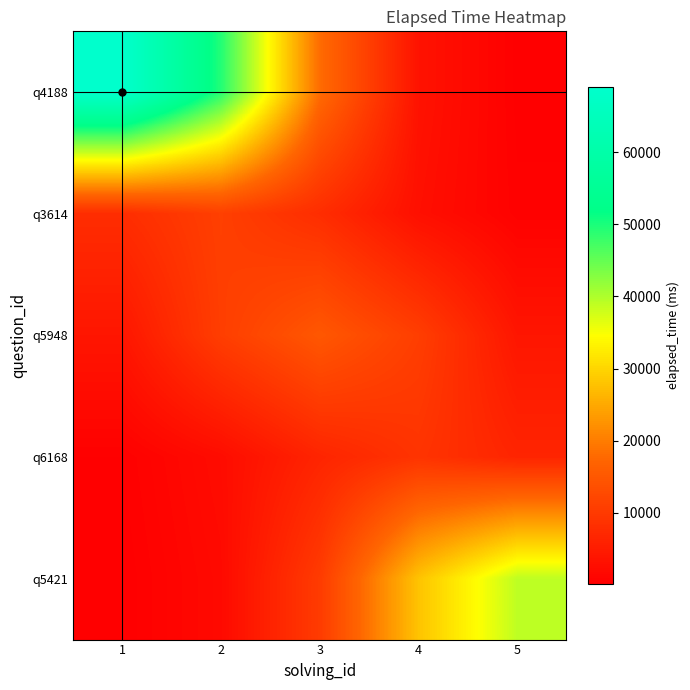

Reading left to right, transcribe all the data shown in this chart.

q4188: 1=69000.0	2=49440.7	3=18188.2	4=3435.3	5=333.1
q3614: 1=7881.8	2=11000.0	3=7881.8	4=2899.6	5=547.7
q5948: 1=3954.0	2=10748.0	3=15000.0	4=10748.0	5=3954.0
q6168: 1=448.1	2=2372.4	3=6448.8	4=9000.0	5=6448.8
q5421: 1=188.3	2=1941.7	3=10280.3	4=27944.7	5=39000.0